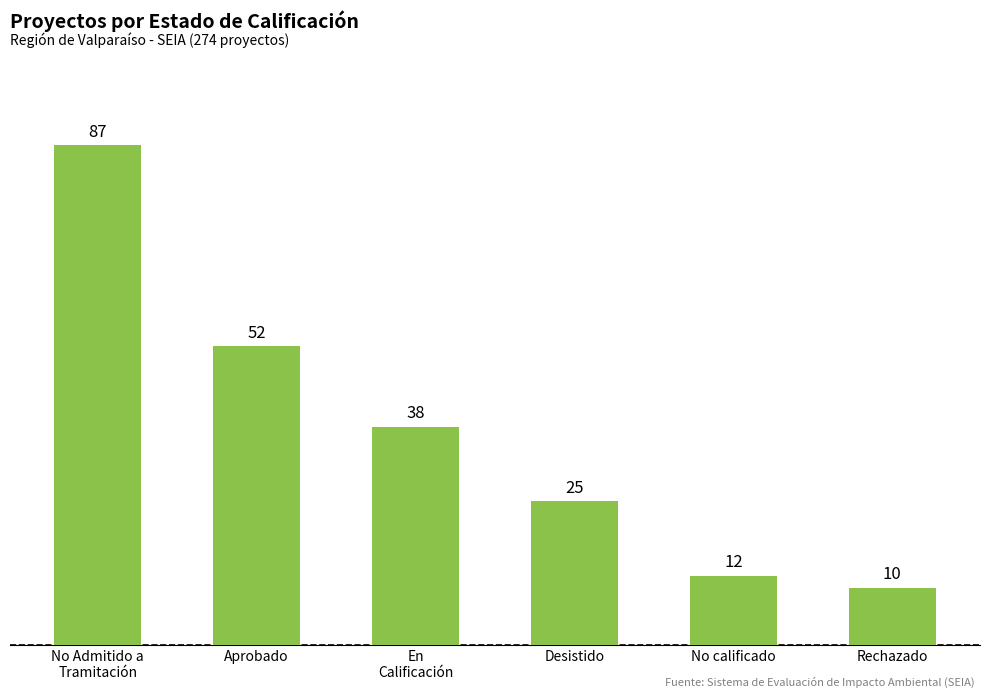

What is the change in value from Desistido to No calificado?

-13